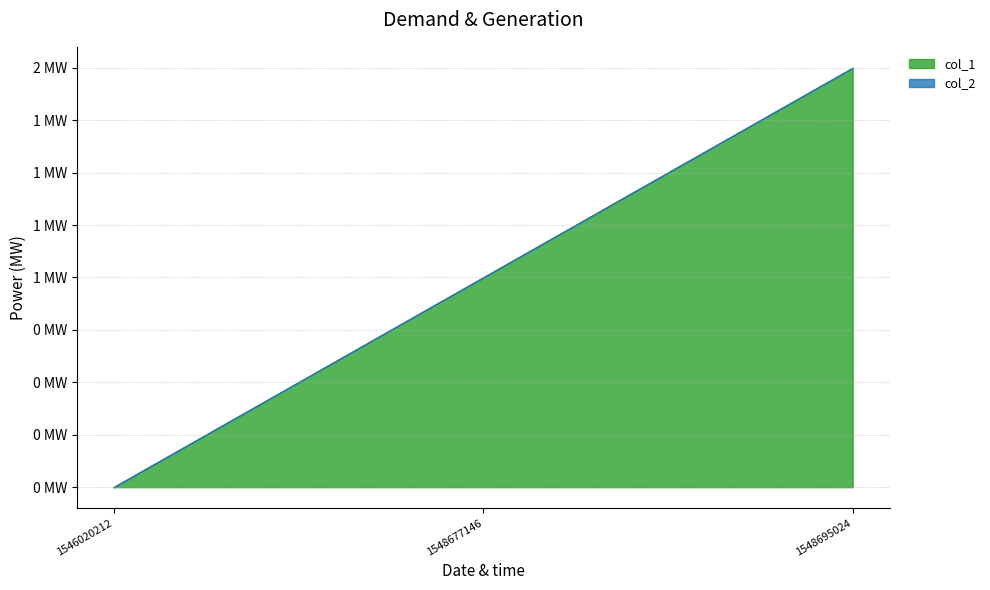

Between 1548677146 and 1548695024, which series saw the biggest shift?

col_1